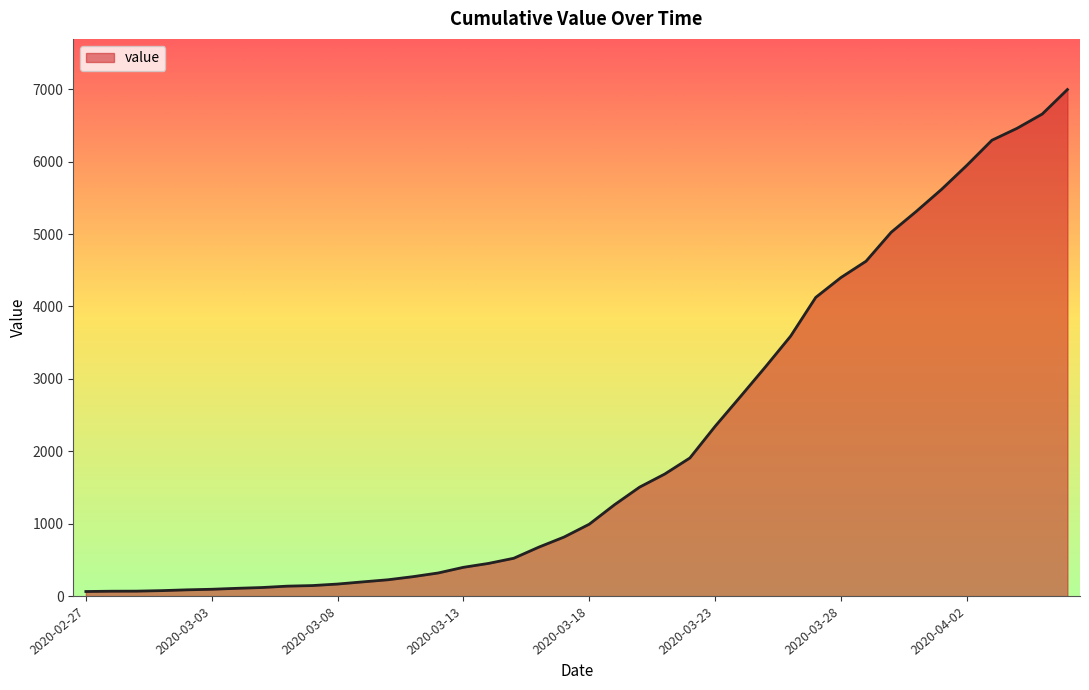

What is the difference between the maximum and minimum values?

6931